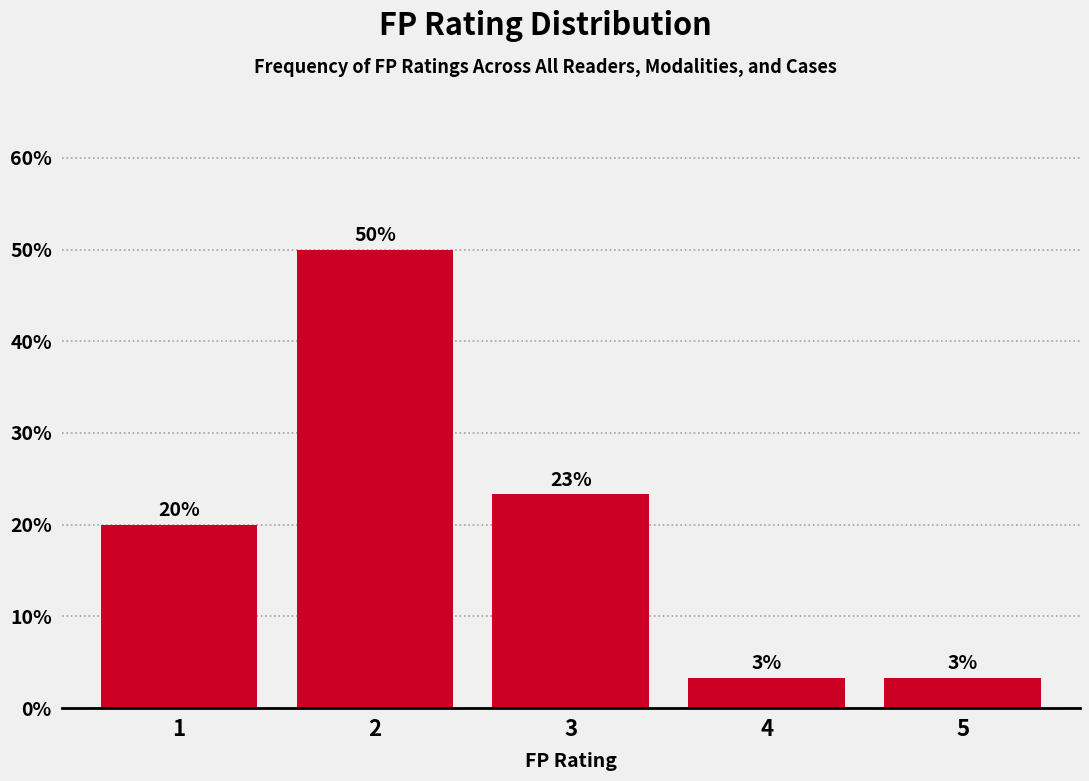

How many bars are there in total?

5